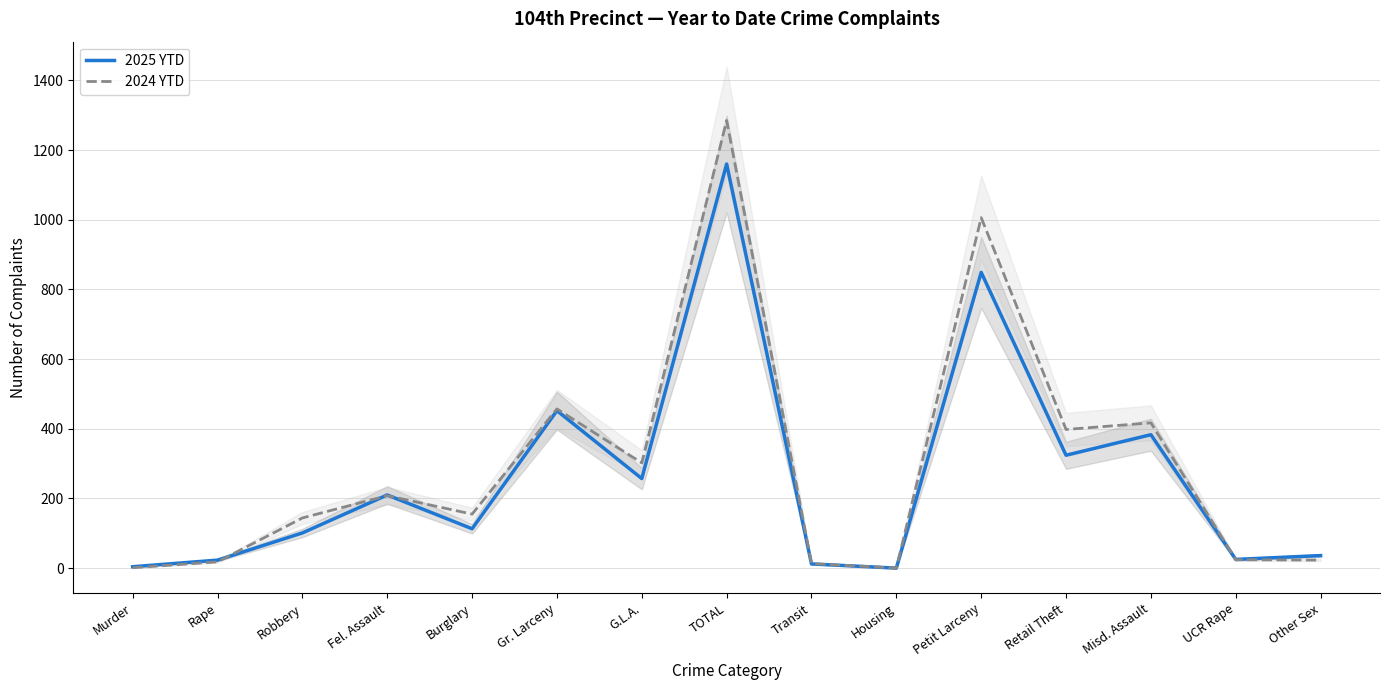

Reading left to right, list all the values displayed in this chart.

2025 YTD: Murder=4	Rape=23	Robbery=101	Fel. Assault=210	Burglary=113	Gr. Larceny=452	G.L.A.=257	TOTAL=1160	Transit=12	Housing=0	Petit Larceny=849	Retail Theft=324	Misd. Assault=383	UCR Rape=25	Other Sex=36
2024 YTD: Murder=1	Rape=18	Robbery=144	Fel. Assault=208	Burglary=155	Gr. Larceny=457	G.L.A.=302	TOTAL=1285	Transit=13	Housing=0	Petit Larceny=1006	Retail Theft=398	Misd. Assault=417	UCR Rape=24	Other Sex=23